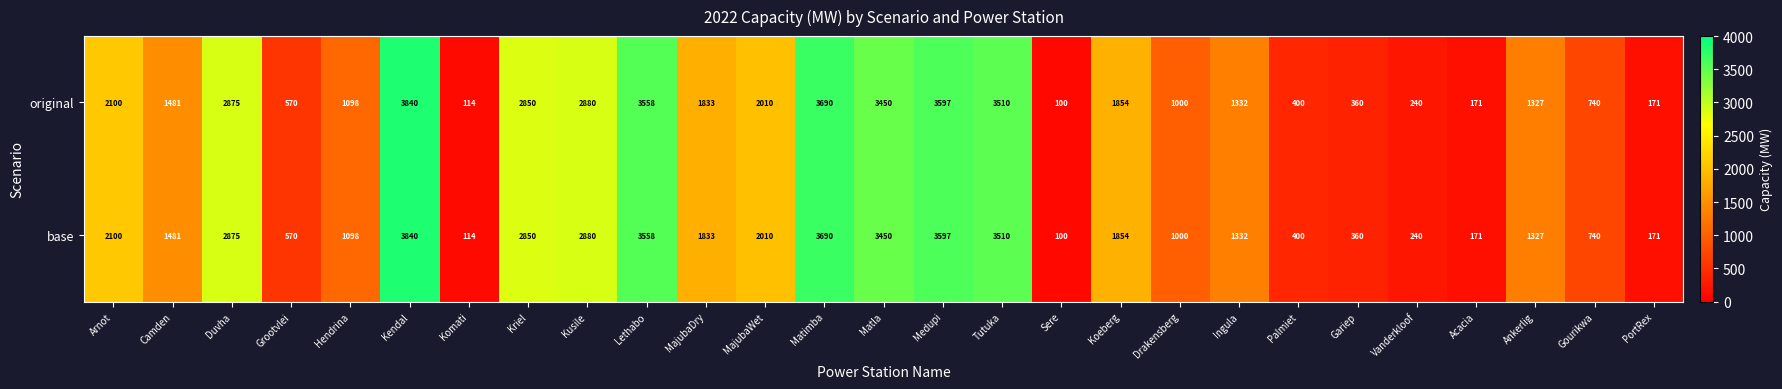

At which label is base closest to 1970?

MajubaWet